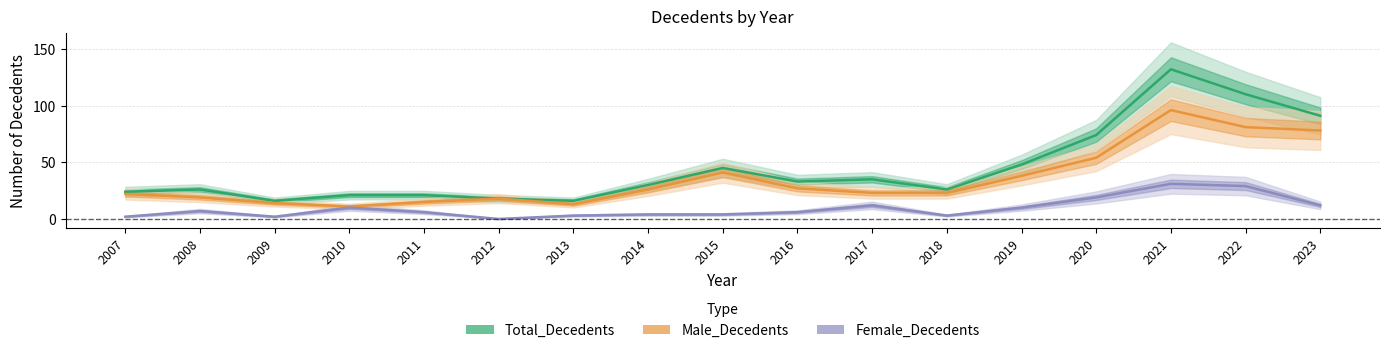

What is the difference between the Female_Decedents values at 2011 and 2014?

2